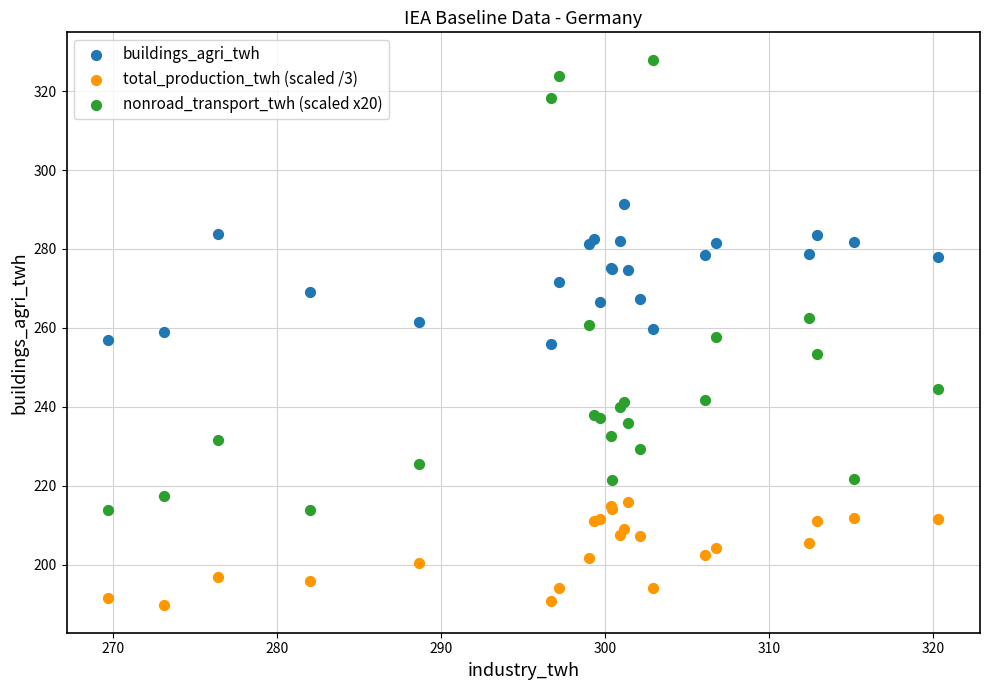

What is the X range (max minus min) for the scatter plot?

50.6